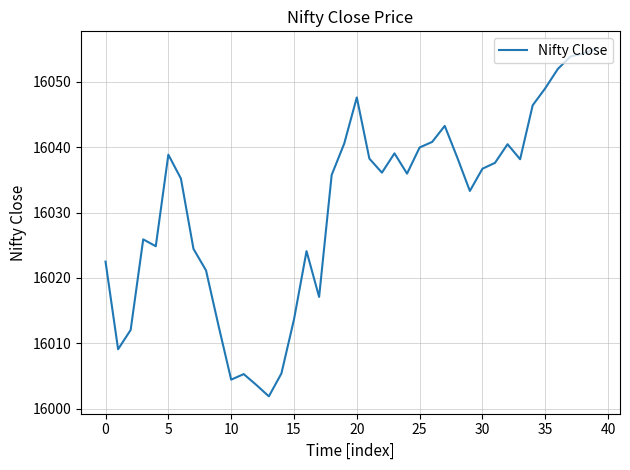

What is the minimum value shown in the chart?

16001.9